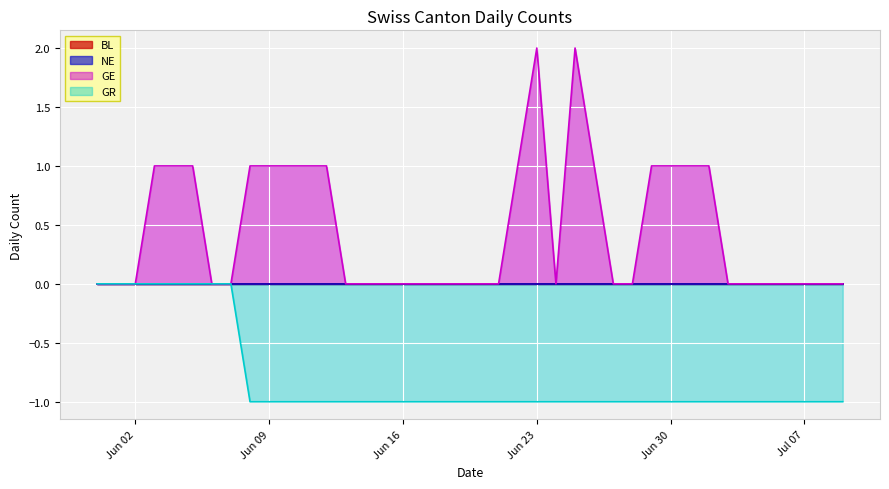

What is the greatest value displayed?

2